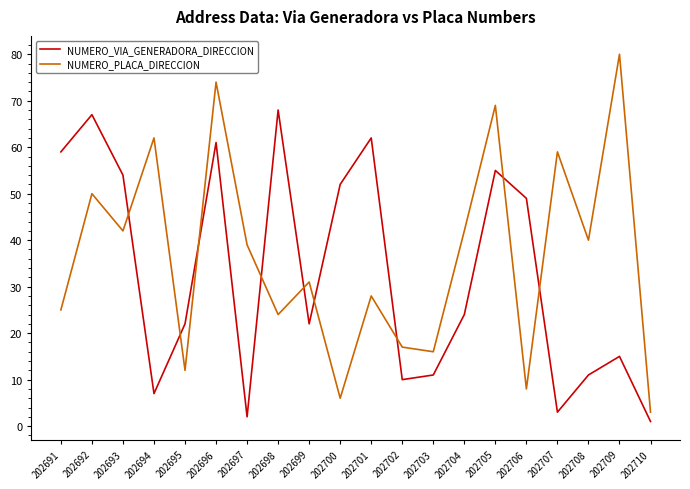

Rank the series by their maximum value, from highest to lowest.

NUMERO_PLACA_DIRECCION, NUMERO_VIA_GENERADORA_DIRECCION